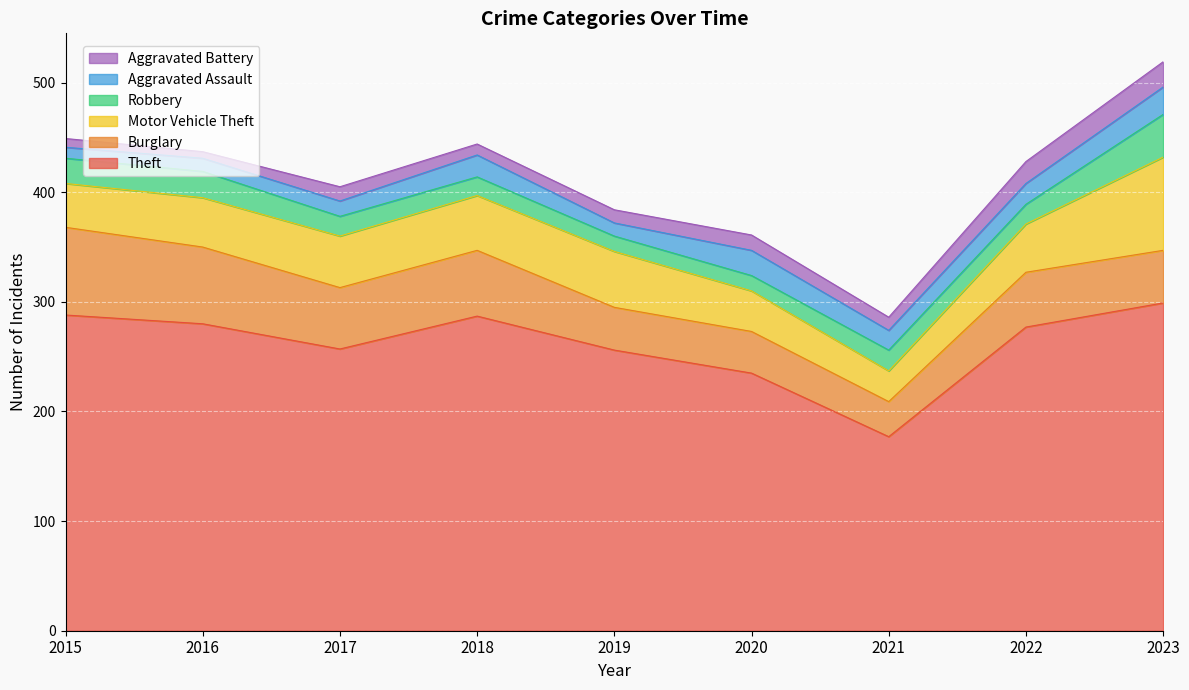

What is the value of the Motor Vehicle Theft point at the 4th from the left?

50